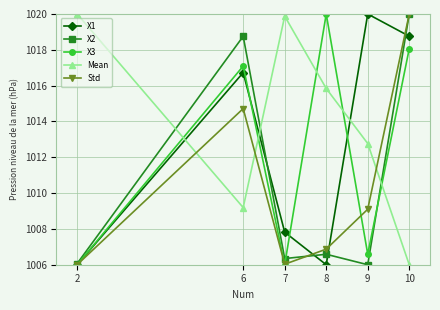

What is the average value of the X3 series?

1012.3